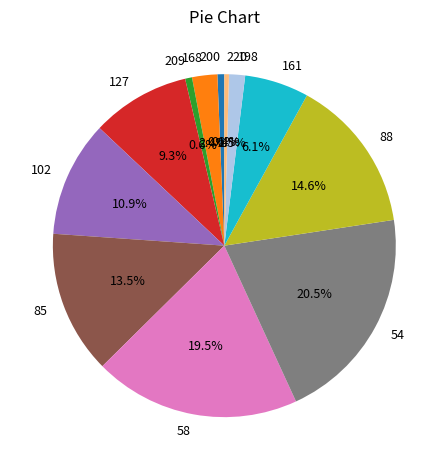

How much of the chart is everything except 161?

93.9%